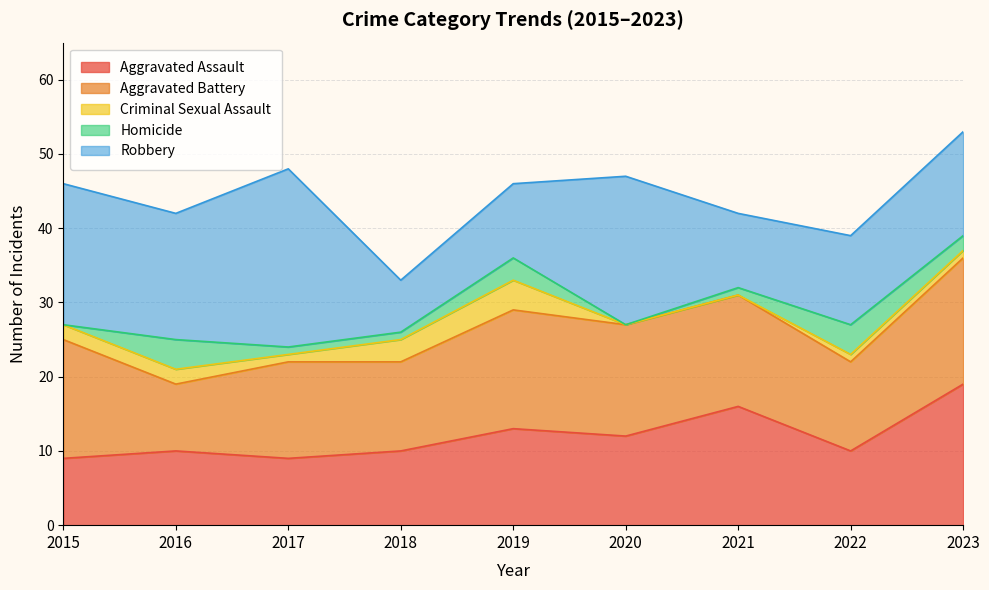

Reading right to left, list all the values displayed in this chart.

Aggravated Assault: 19	10	16	12	13	10	9	10	9
Aggravated Battery: 17	12	15	15	16	12	13	9	16
Criminal Sexual Assault: 1	1	0	0	4	3	1	2	2
Homicide: 2	4	1	0	3	1	1	4	0
Robbery: 14	12	10	20	10	7	24	17	19